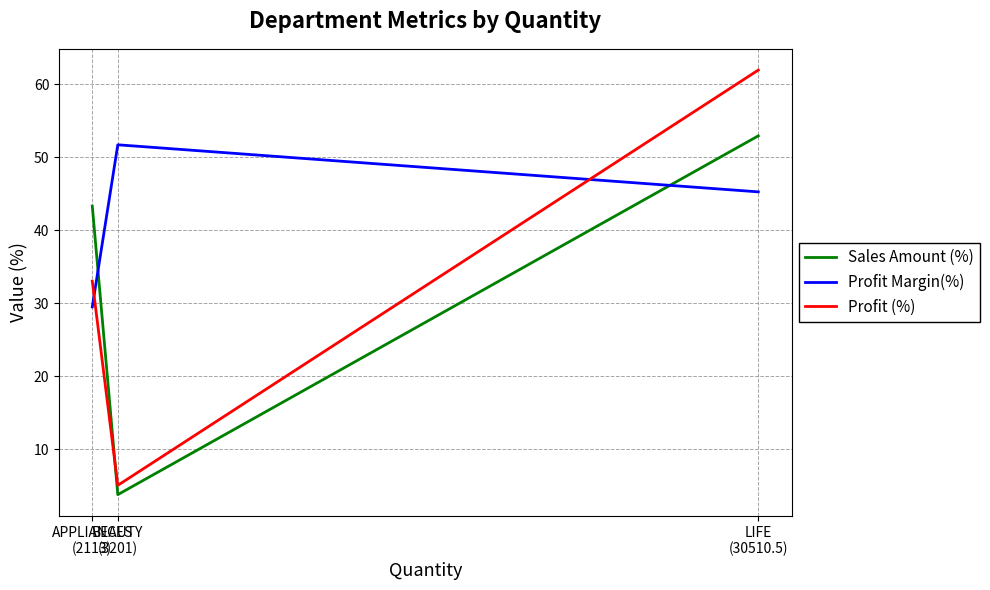

What is the minimum value for Profit Margin(%)?

29.5